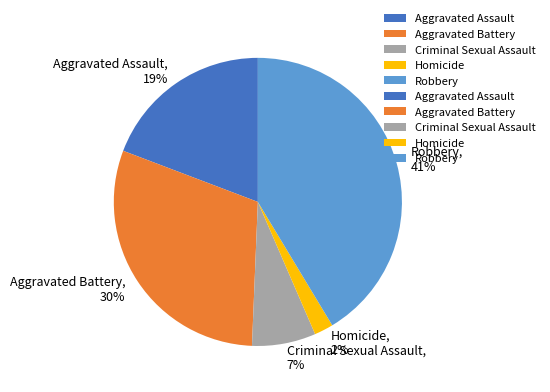

Which category has the smallest portion of the pie?

Homicide